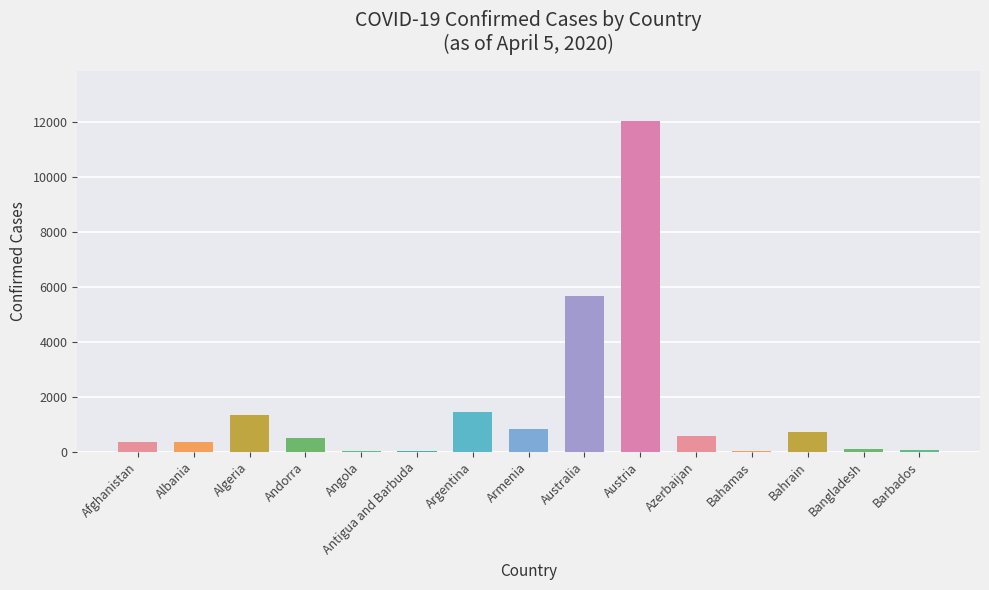

Where is the data nearest to the value 6032?

Australia